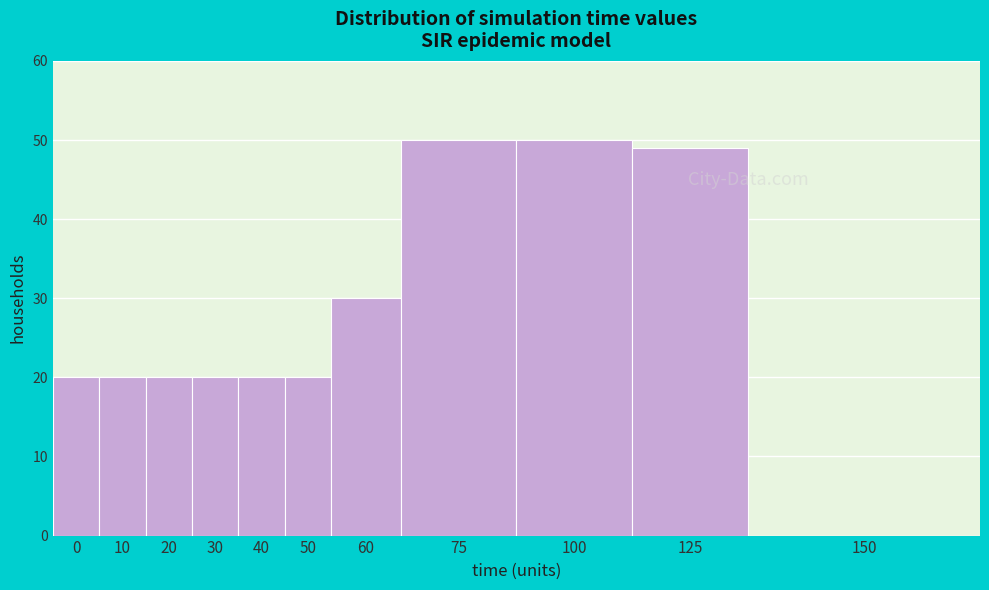

Reading right to left, list all the values displayed in this chart.

150=0	125=49	100=50	75=50	60=30	50=20	40=20	30=20	20=20	10=20	0=20